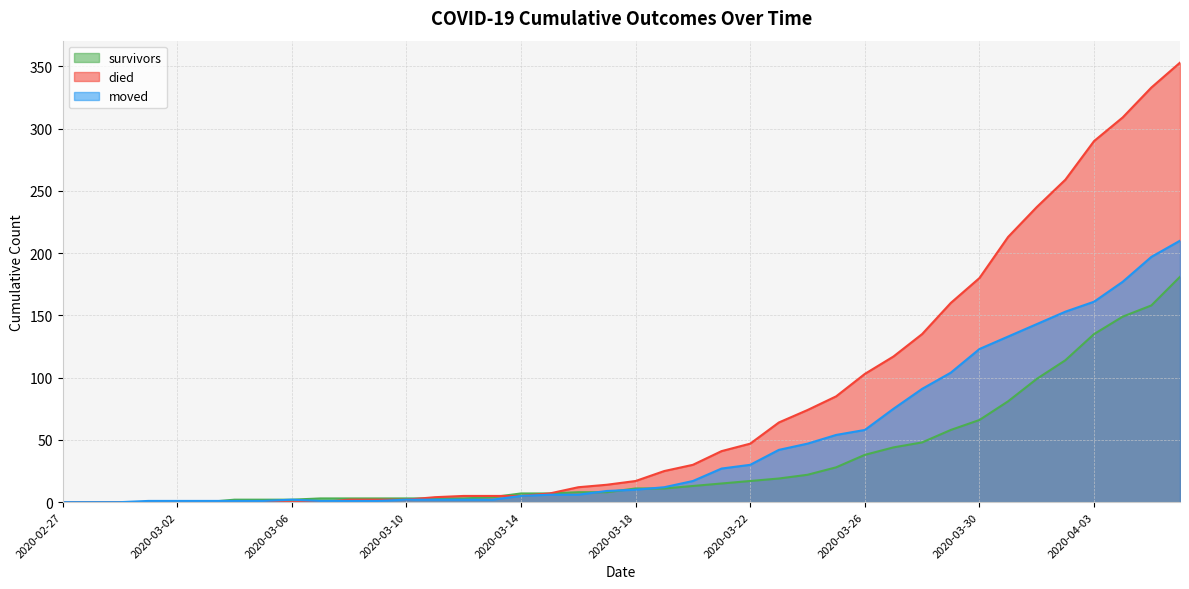

Which series has the largest total across all categories?

died